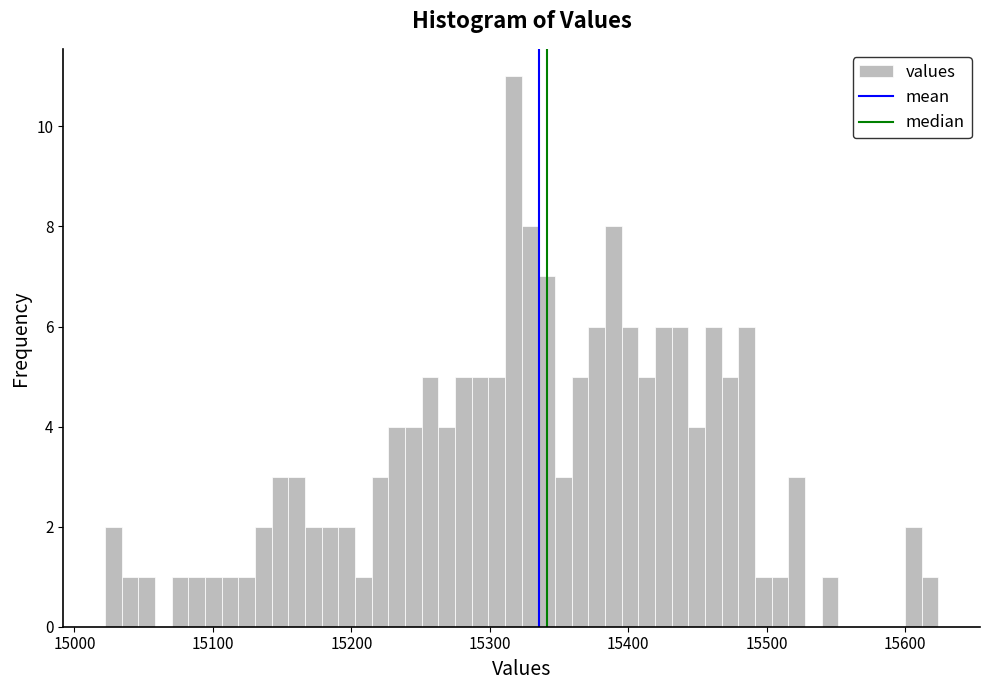

Around what value on the x-axis is the tallest bar? Give the approximate position of its centre, as read against the axis.

15320